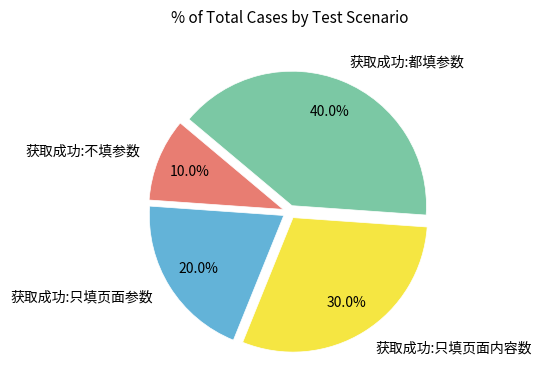

Is it true that 获取成功:只填页面参数 is 20% of the pie?

True